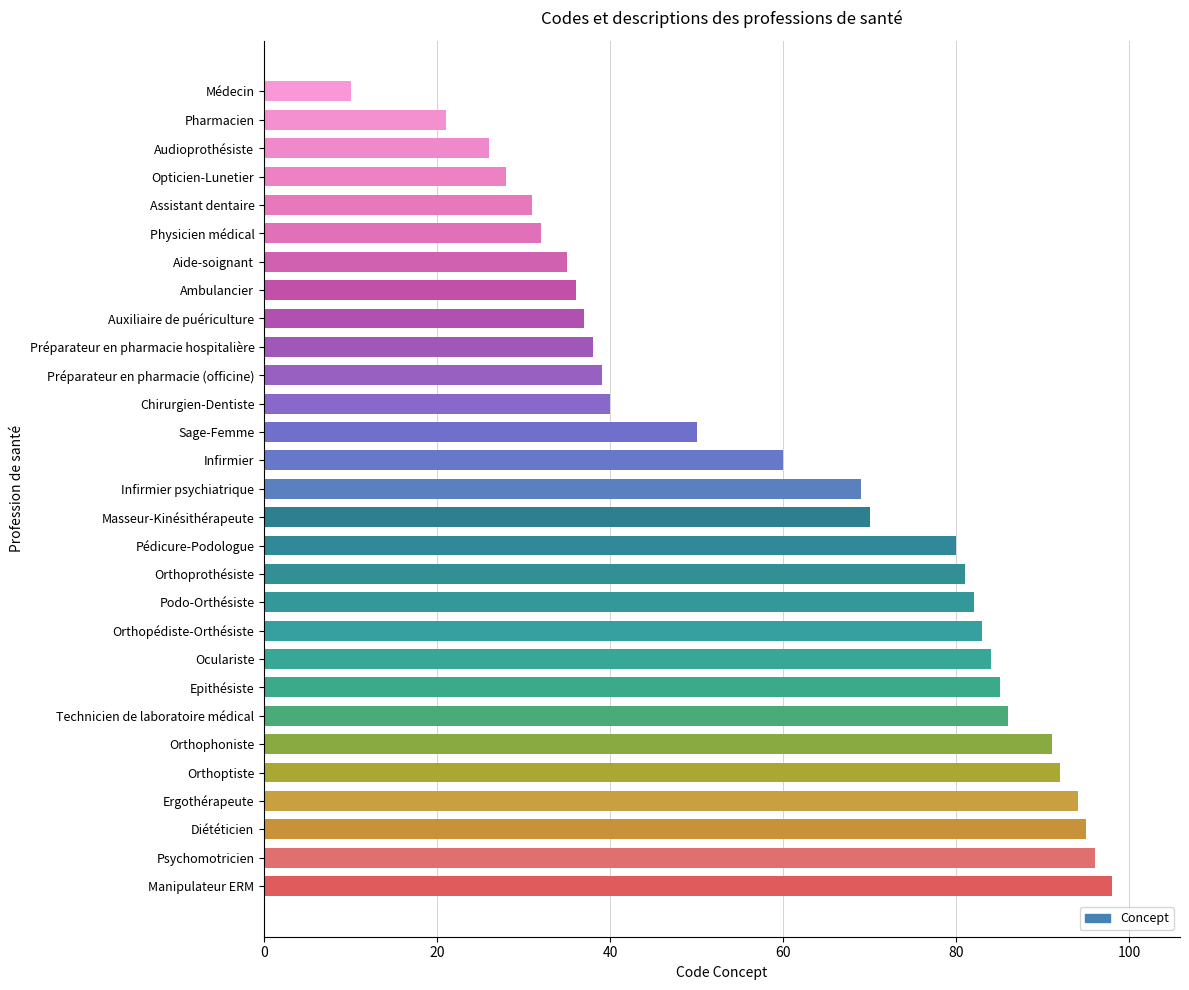

Between Auxiliaire de puériculture and Orthoprothésiste, which is larger?

Orthoprothésiste